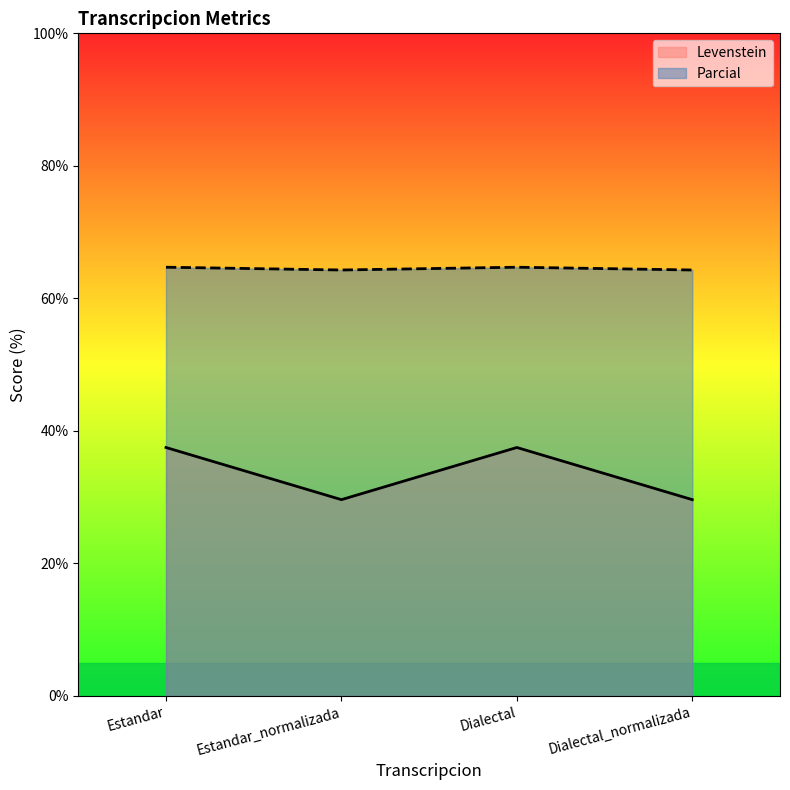

Does the chart display data point markers on the line(s)?

No